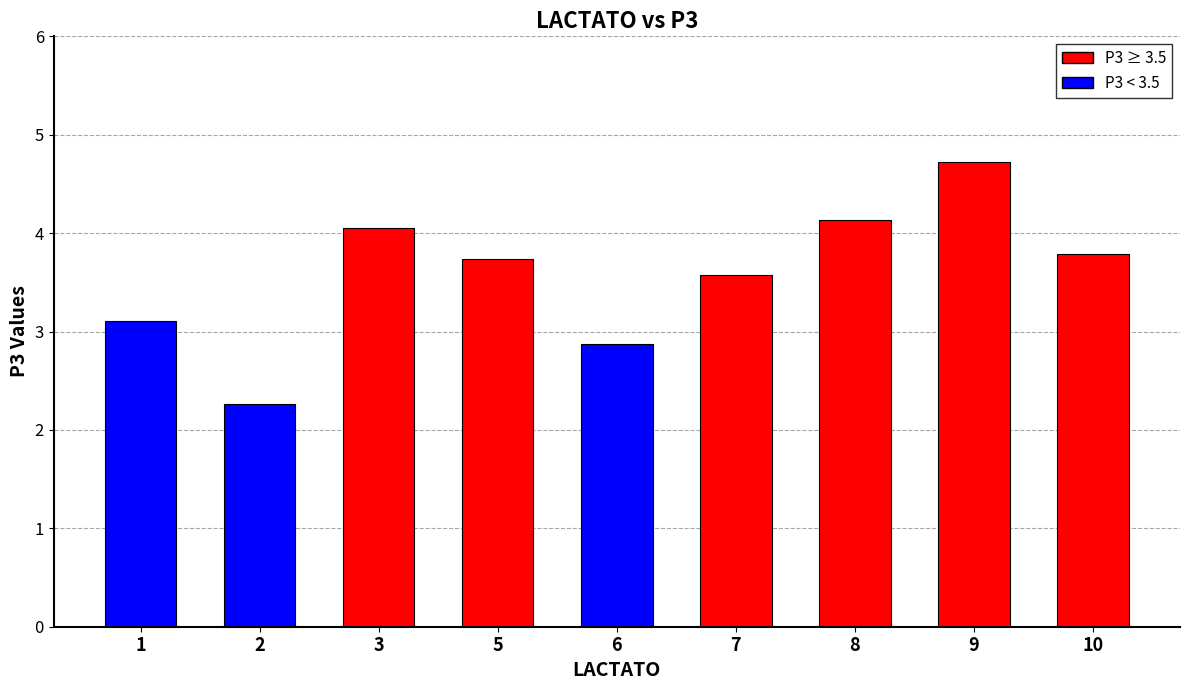

Does the chart contain any negative values?

No